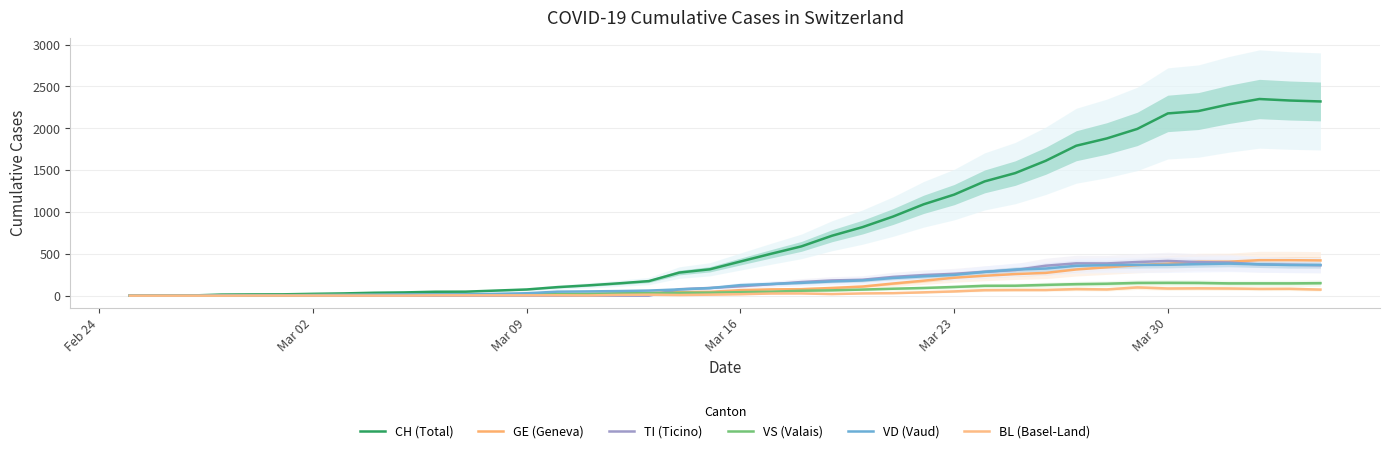

How many data points in CH (Total) are above 408?

19